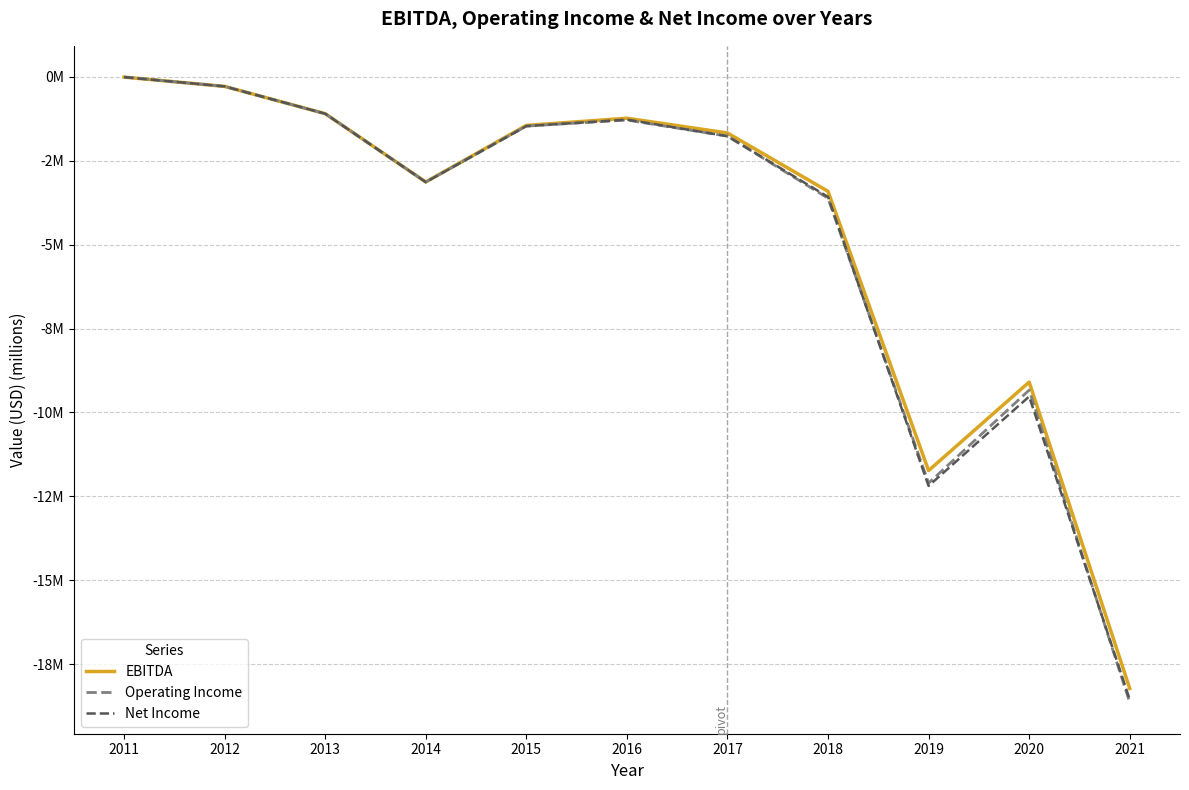

Does the chart display data point markers on the line(s)?

No